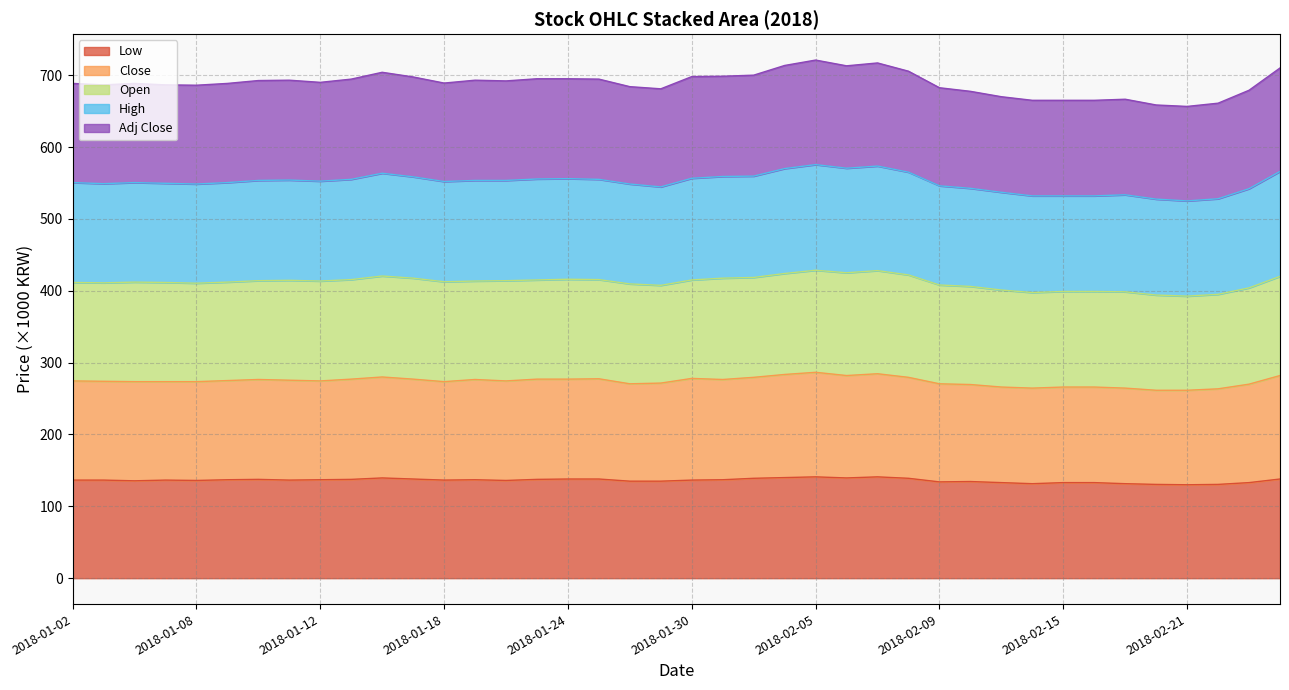

Does the chart display data point markers on the line(s)?

No